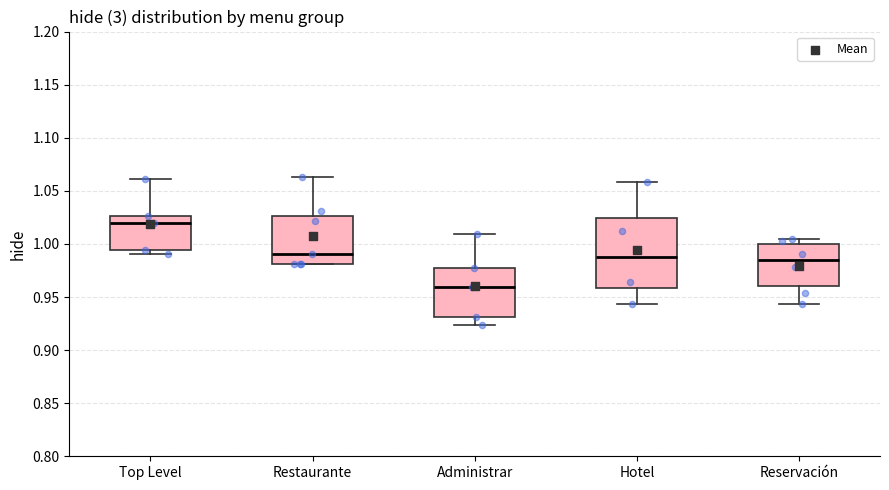

Reading left to right, read every box against the y-axis: the position of its median line, the range the box covers, and the ends of its whiskers. The values are not printed on the chart, so give them approximately, as read against the axis.

Top Level: median 1.020, box 0.995 to 1.025, whiskers 0.990 to 1.060
Restaurante: median 0.990, box 0.980 to 1.025, whiskers 0.980 to 1.065
Administrar: median 0.960, box 0.930 to 0.980, whiskers 0.925 to 1.010
Hotel: median 0.990, box 0.960 to 1.025, whiskers 0.945 to 1.060
Reservación: median 0.985, box 0.960 to 1.000, whiskers 0.945 to 1.005